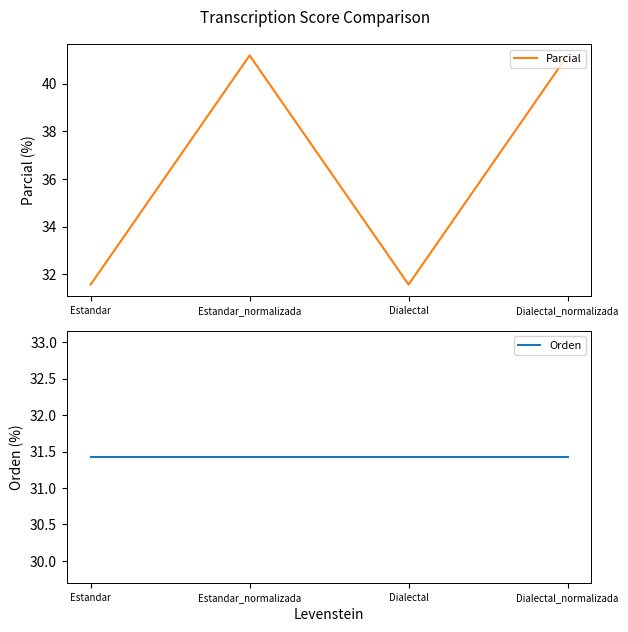

Does the chart have visible grid lines?

No